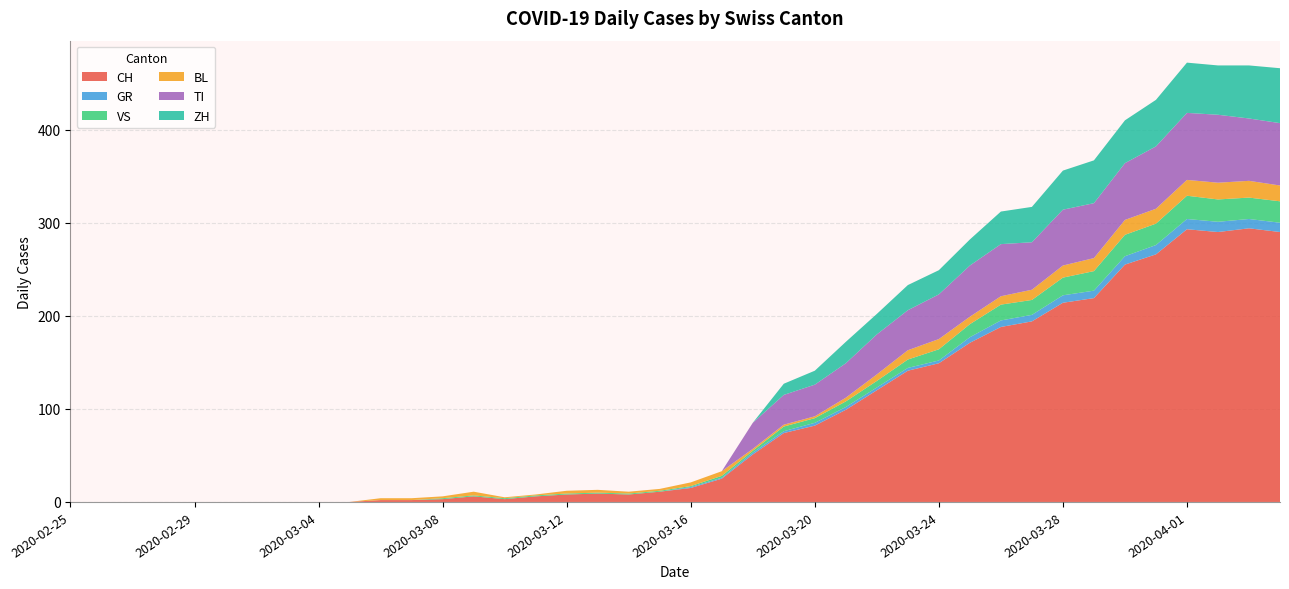

Reading left to right, extract all data points from this chart.

CH: 2020-02-25=0	2020-02-26=0	2020-02-27=0	2020-02-28=0	2020-02-29=0	2020-03-01=0	2020-03-02=0	2020-03-03=0	2020-03-04=0	2020-03-05=0	2020-03-06=2	2020-03-07=2	2020-03-08=3	2020-03-09=6	2020-03-10=3	2020-03-11=6	2020-03-12=8	2020-03-13=9	2020-03-14=8	2020-03-15=11	2020-03-16=15	2020-03-17=25	2020-03-18=51	2020-03-19=74	2020-03-20=82	2020-03-21=99	2020-03-22=120	2020-03-23=141	2020-03-24=149	2020-03-25=171	2020-03-26=188	2020-03-27=194	2020-03-28=214	2020-03-29=219	2020-03-30=255	2020-03-31=266	2020-04-01=293	2020-04-02=290	2020-04-03=294	2020-04-04=290
GR: 2020-02-25=0	2020-02-26=0	2020-02-27=0	2020-02-28=0	2020-02-29=0	2020-03-01=0	2020-03-02=0	2020-03-03=0	2020-03-04=0	2020-03-05=0	2020-03-06=0	2020-03-07=0	2020-03-08=0	2020-03-09=0	2020-03-10=0	2020-03-11=0	2020-03-12=0	2020-03-13=0	2020-03-14=0	2020-03-15=0	2020-03-16=1	2020-03-17=1	2020-03-18=2	2020-03-19=2	2020-03-20=3	2020-03-21=3	2020-03-22=3	2020-03-23=3	2020-03-24=3	2020-03-25=6	2020-03-26=7	2020-03-27=7	2020-03-28=8	2020-03-29=8	2020-03-30=9	2020-03-31=10	2020-04-01=11	2020-04-02=11	2020-04-03=10	2020-04-04=10
VS: 2020-02-25=0	2020-02-26=0	2020-02-27=0	2020-02-28=0	2020-02-29=0	2020-03-01=0	2020-03-02=0	2020-03-03=0	2020-03-04=0	2020-03-05=0	2020-03-06=0	2020-03-07=0	2020-03-08=1	2020-03-09=1	2020-03-10=1	2020-03-11=1	2020-03-12=1	2020-03-13=1	2020-03-14=1	2020-03-15=1	2020-03-16=1	2020-03-17=2	2020-03-18=2	2020-03-19=5	2020-03-20=5	2020-03-21=6	2020-03-22=7	2020-03-23=9	2020-03-24=12	2020-03-25=14	2020-03-26=17	2020-03-27=16	2020-03-28=19	2020-03-29=21	2020-03-30=23	2020-03-31=23	2020-04-01=25	2020-04-02=24	2020-04-03=23	2020-04-04=23
BL: 2020-02-25=0	2020-02-26=0	2020-02-27=0	2020-02-28=0	2020-02-29=0	2020-03-01=0	2020-03-02=0	2020-03-03=0	2020-03-04=0	2020-03-05=0	2020-03-06=2	2020-03-07=2	2020-03-08=2	2020-03-09=4	2020-03-10=1	2020-03-11=1	2020-03-12=3	2020-03-13=3	2020-03-14=2	2020-03-15=2	2020-03-16=4	2020-03-17=5	2020-03-18=2	2020-03-19=2	2020-03-20=2	2020-03-21=4	2020-03-22=7	2020-03-23=10	2020-03-24=11	2020-03-25=8	2020-03-26=9	2020-03-27=11	2020-03-28=13	2020-03-29=14	2020-03-30=16	2020-03-31=16	2020-04-01=17	2020-04-02=18	2020-04-03=18	2020-04-04=17
TI: 2020-02-25=0	2020-02-26=0	2020-02-27=0	2020-02-28=0	2020-02-29=0	2020-03-01=0	2020-03-02=0	2020-03-03=0	2020-03-04=0	2020-03-05=0	2020-03-06=0	2020-03-07=0	2020-03-08=0	2020-03-09=0	2020-03-10=0	2020-03-11=0	2020-03-12=0	2020-03-13=0	2020-03-14=0	2020-03-15=0	2020-03-16=0	2020-03-17=0	2020-03-18=28	2020-03-19=32	2020-03-20=34	2020-03-21=37	2020-03-22=43	2020-03-23=43	2020-03-24=48	2020-03-25=55	2020-03-26=56	2020-03-27=51	2020-03-28=60	2020-03-29=59	2020-03-30=61	2020-03-31=67	2020-04-01=72	2020-04-02=73	2020-04-03=67	2020-04-04=67
ZH: 2020-02-25=0	2020-02-26=0	2020-02-27=0	2020-02-28=0	2020-02-29=0	2020-03-01=0	2020-03-02=0	2020-03-03=0	2020-03-04=0	2020-03-05=0	2020-03-06=0	2020-03-07=0	2020-03-08=0	2020-03-09=0	2020-03-10=0	2020-03-11=0	2020-03-12=0	2020-03-13=0	2020-03-14=0	2020-03-15=0	2020-03-16=0	2020-03-17=0	2020-03-18=0	2020-03-19=12	2020-03-20=15	2020-03-21=23	2020-03-22=22	2020-03-23=27	2020-03-24=26	2020-03-25=28	2020-03-26=35	2020-03-27=38	2020-03-28=42	2020-03-29=46	2020-03-30=46	2020-03-31=50	2020-04-01=54	2020-04-02=53	2020-04-03=57	2020-04-04=59